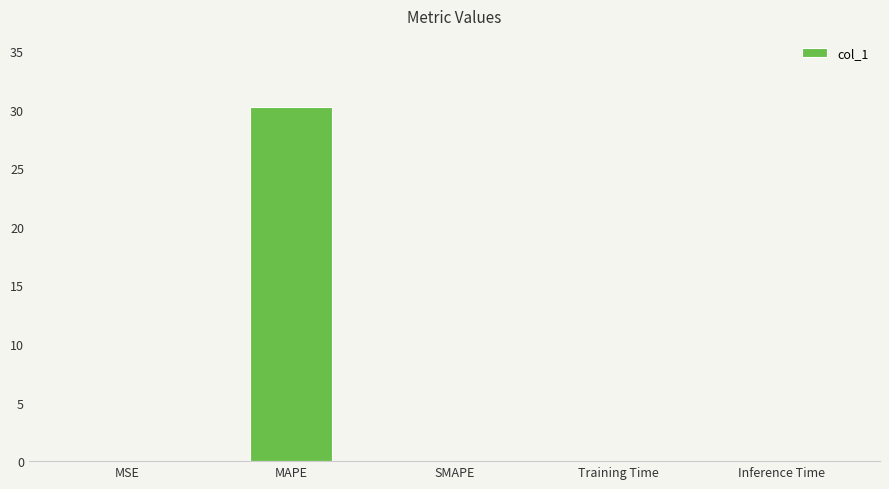

Between MAPE and MSE, which is larger?

MAPE